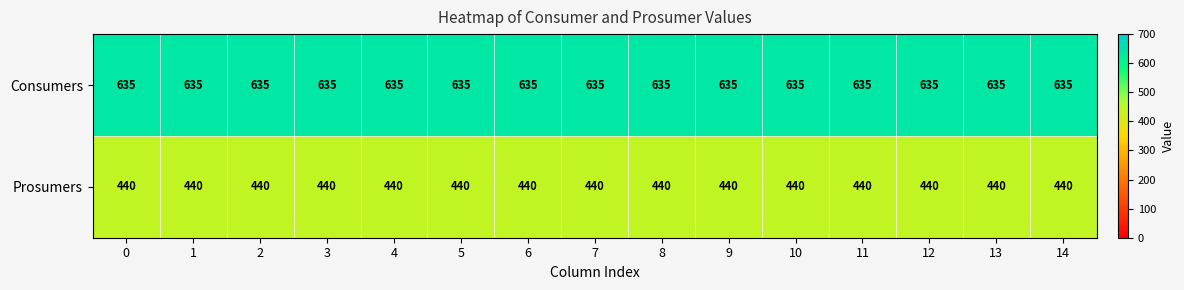

How many data points does each series have?

15